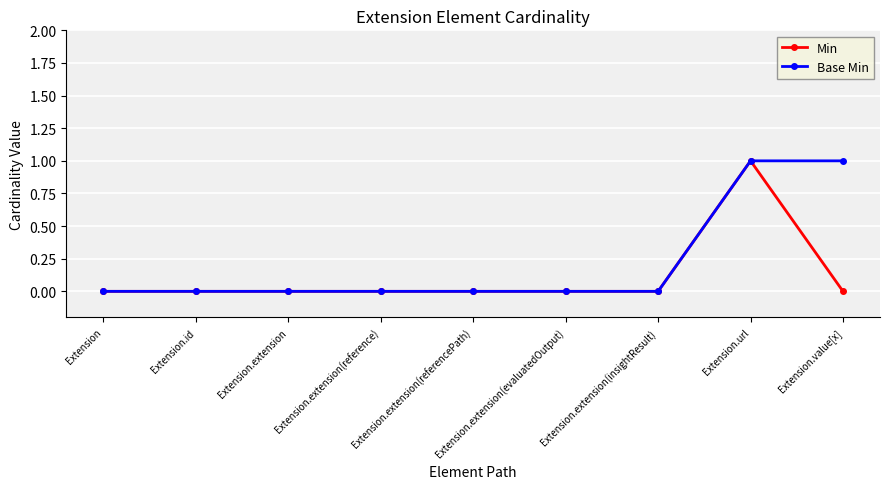

What is the sum of all Min values?

1